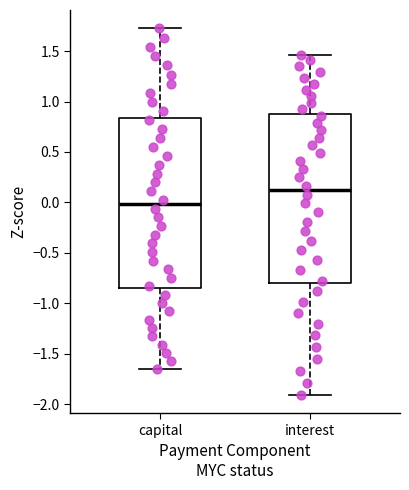

Reading left to right, read every box against the y-axis: the position of its median line, the range the box covers, and the ends of its whiskers. The values are not printed on the chart, so give them approximately, as read against the axis.

capital: median 0.00, box -0.85 to 0.85, whiskers -1.65 to 1.75
interest: median 0.10, box -0.80 to 0.85, whiskers -1.90 to 1.45